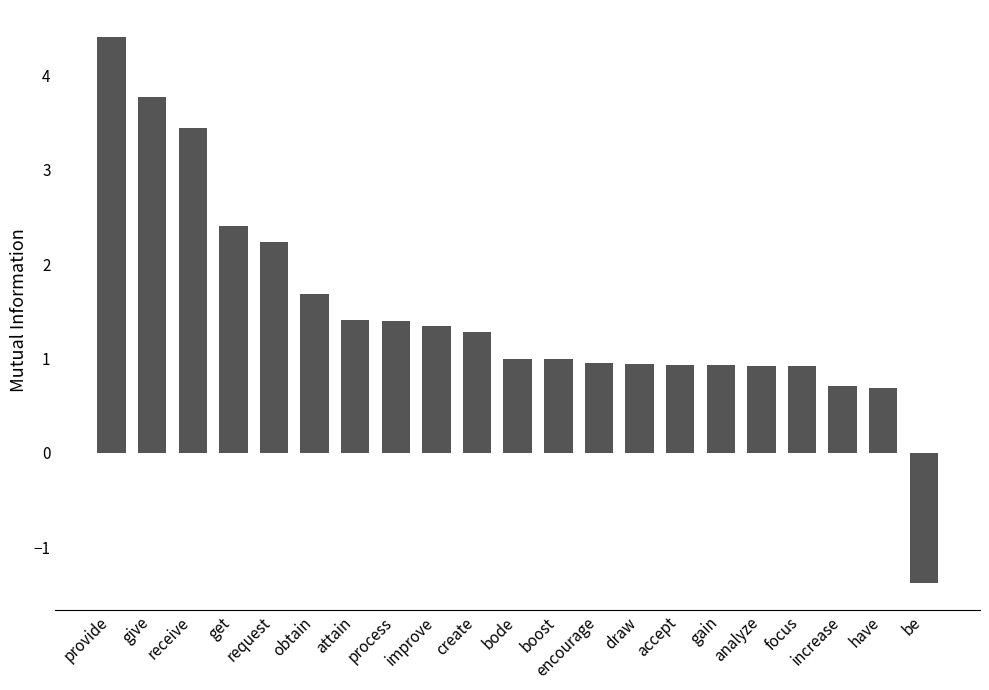

True or false: the data shows 1.4 at bode.

False